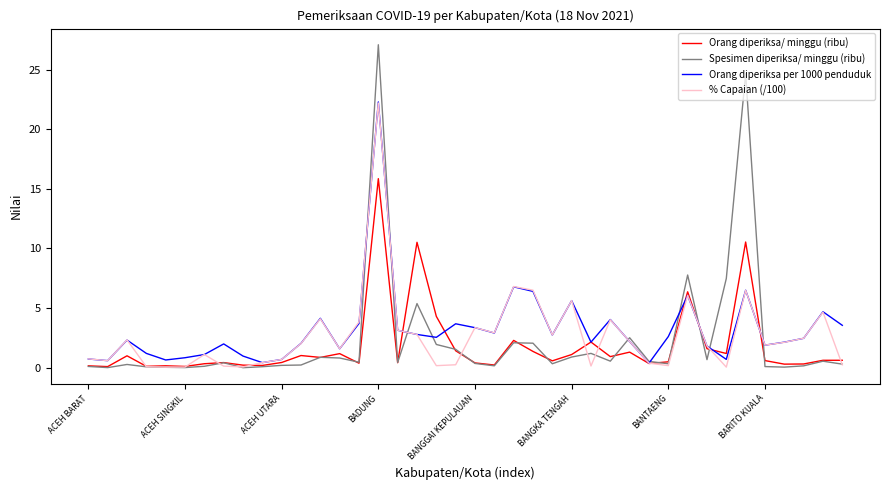

What is the difference between the maximum and second lowest values in the Orang diperiksa/ minggu (ribu) series?

15.7